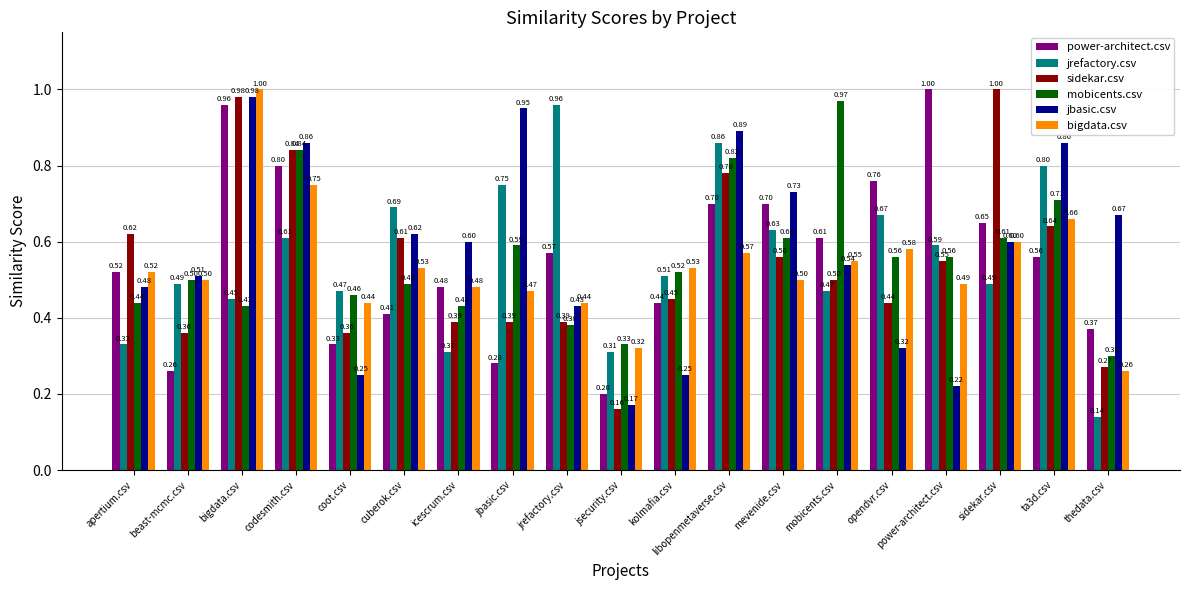

Between jbasic.csv and mobicents.csv, which series saw the biggest shift?

jbasic.csv